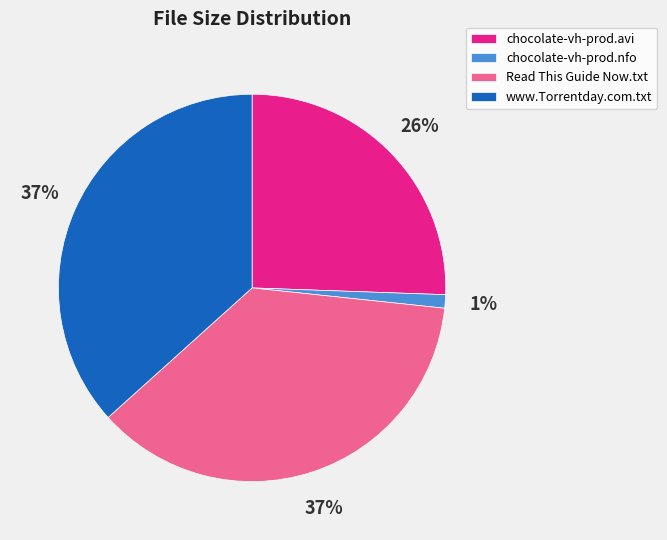

How many slices are in this pie chart?

4